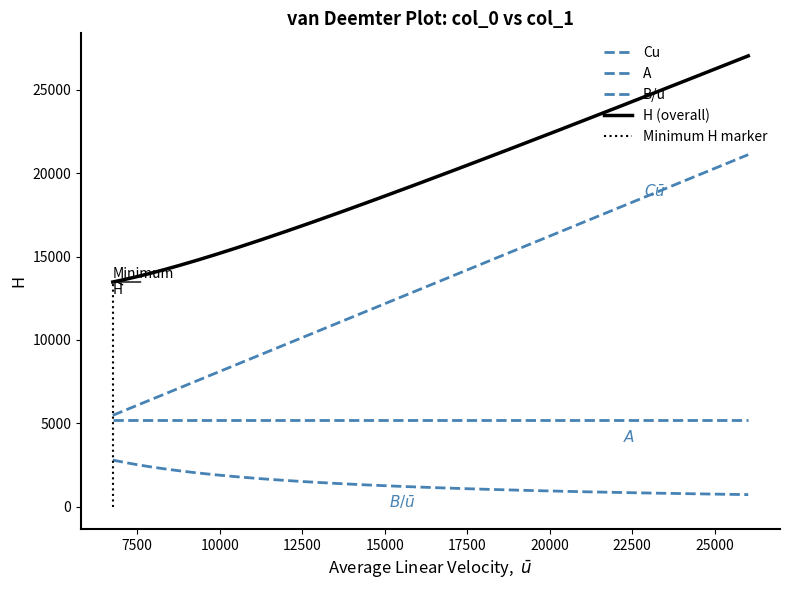

What is the label of the 15th point from the right?

6757